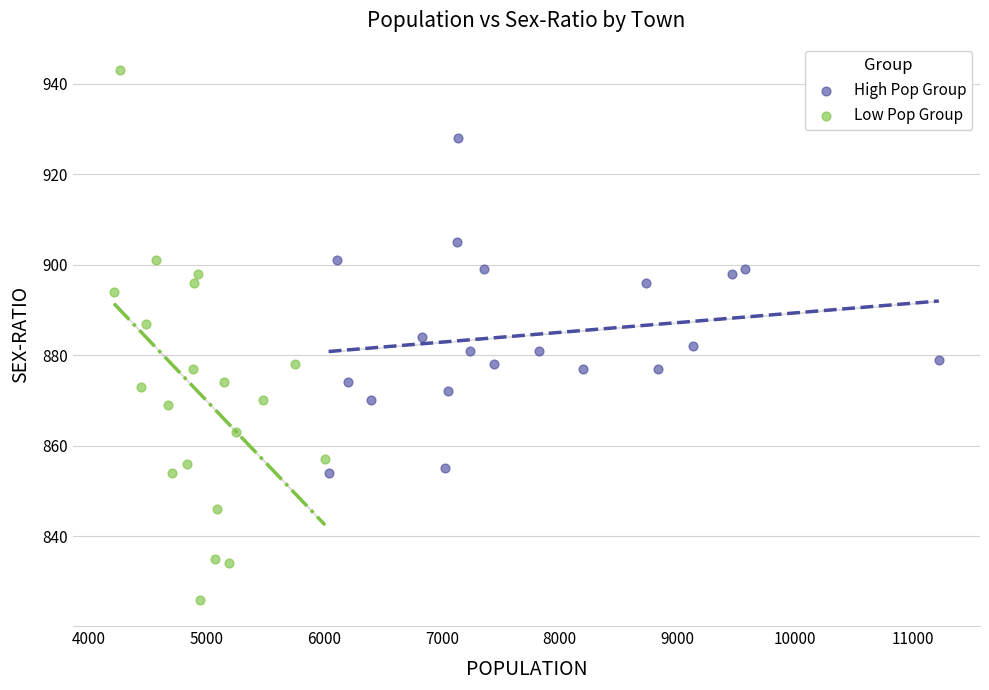

Which series contains the highest Y value?

Low Pop Group